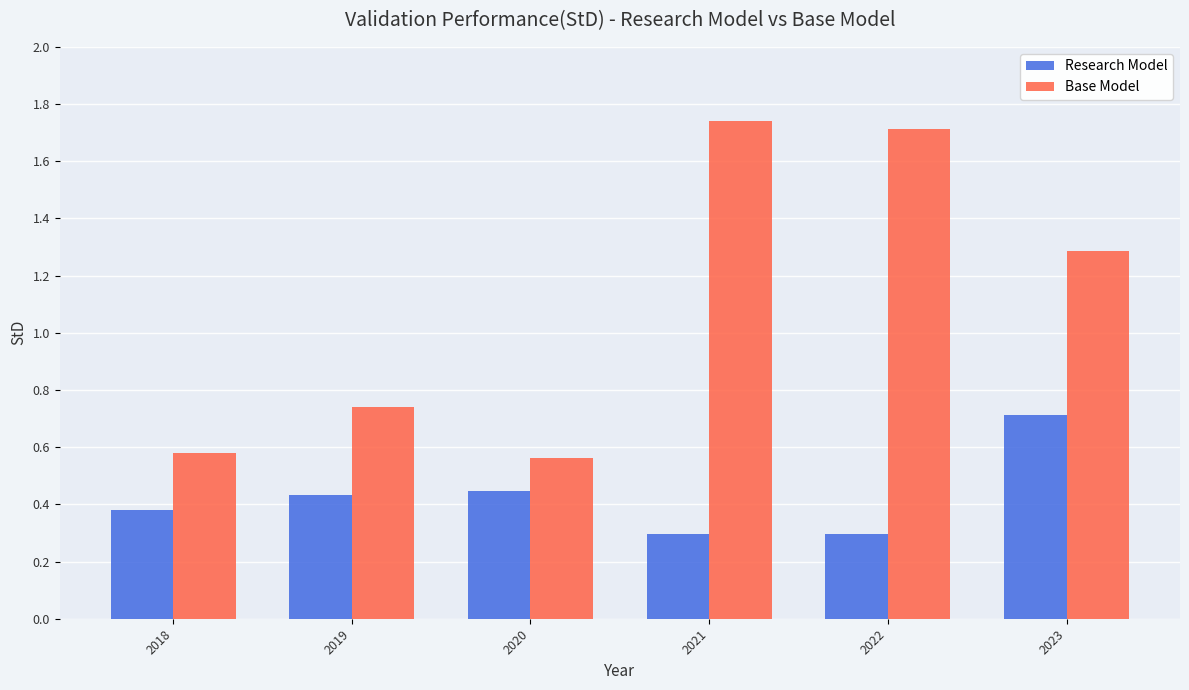

True or false: Research Model has a value of 0.4 at 2023.

False